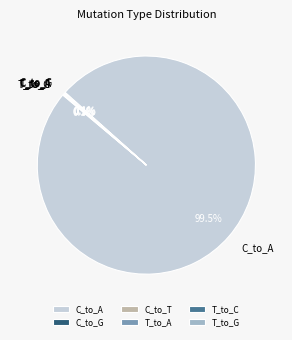

Which category has the biggest portion of the pie?

C_to_A